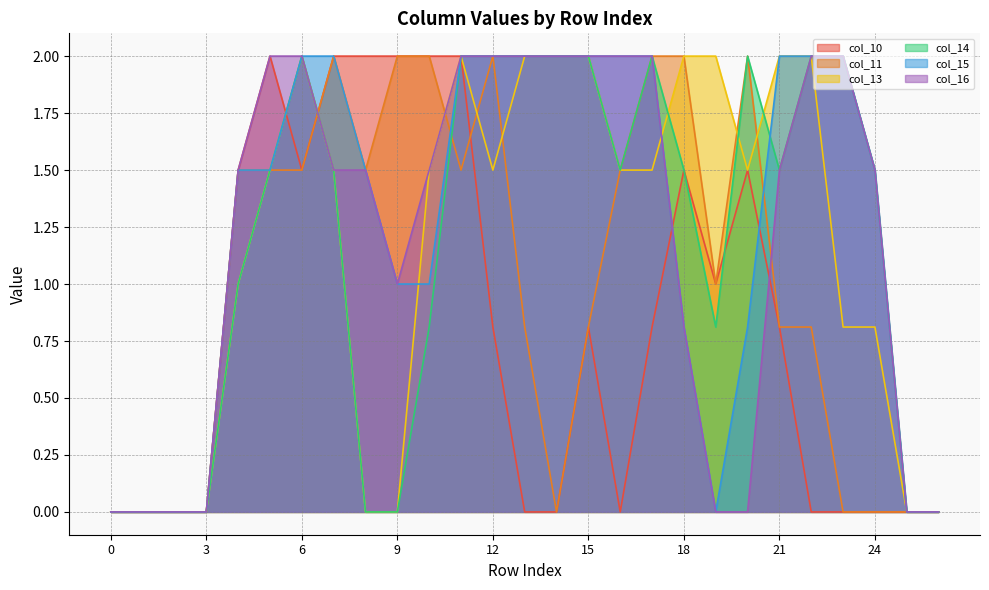

After their last crossing, which series has the higher values: col_15 or col_10?

col_15